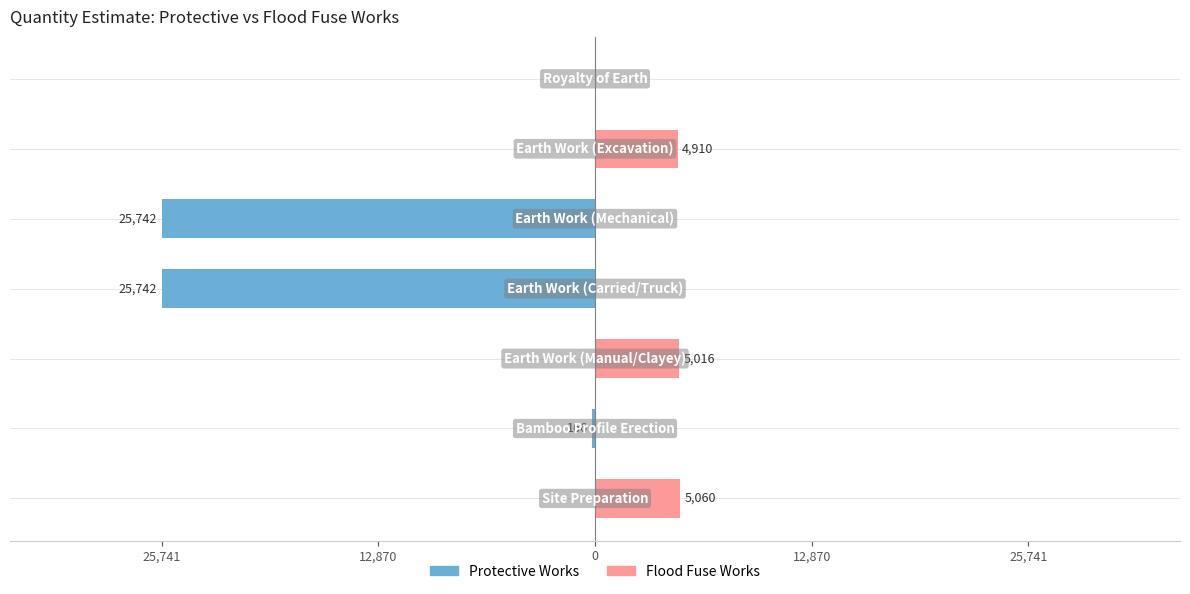

What is the average value of the Flood Fuse Works series?

2140.9